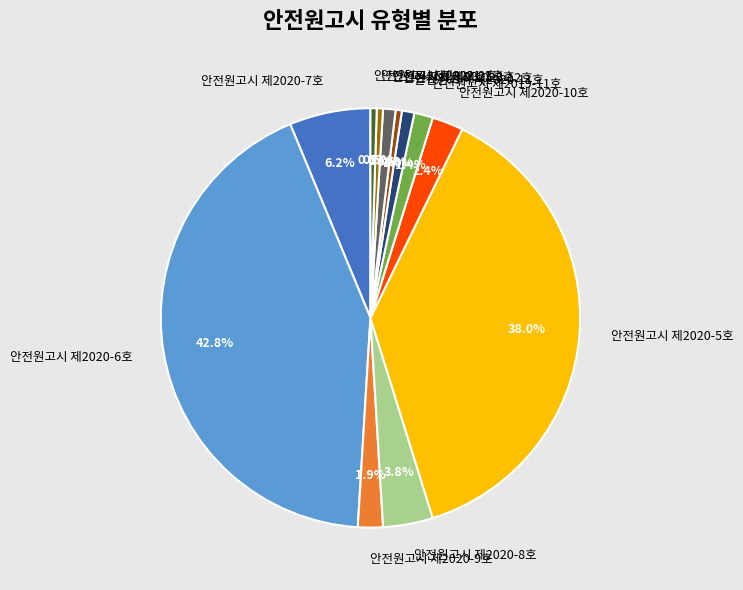

What is the largest slice in the pie chart?

안전원고시 제2020-6호